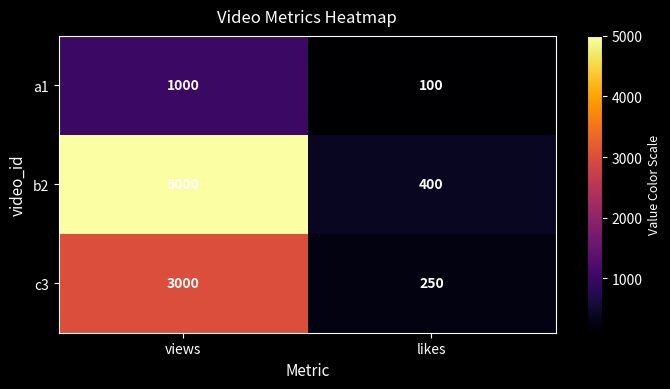

How many data points in b2 are less than 5000?

1